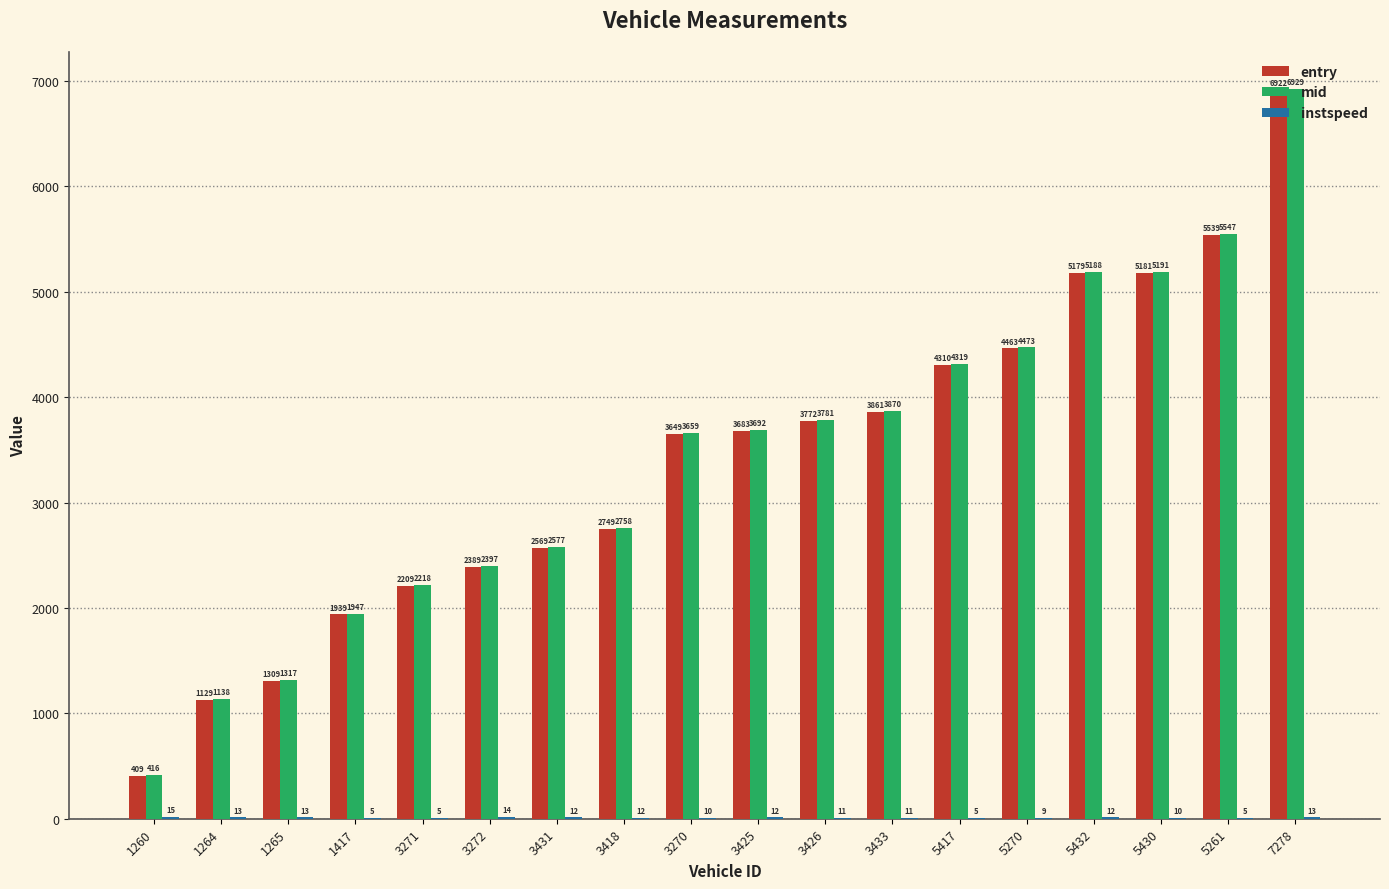

How many data points does each series have?

18